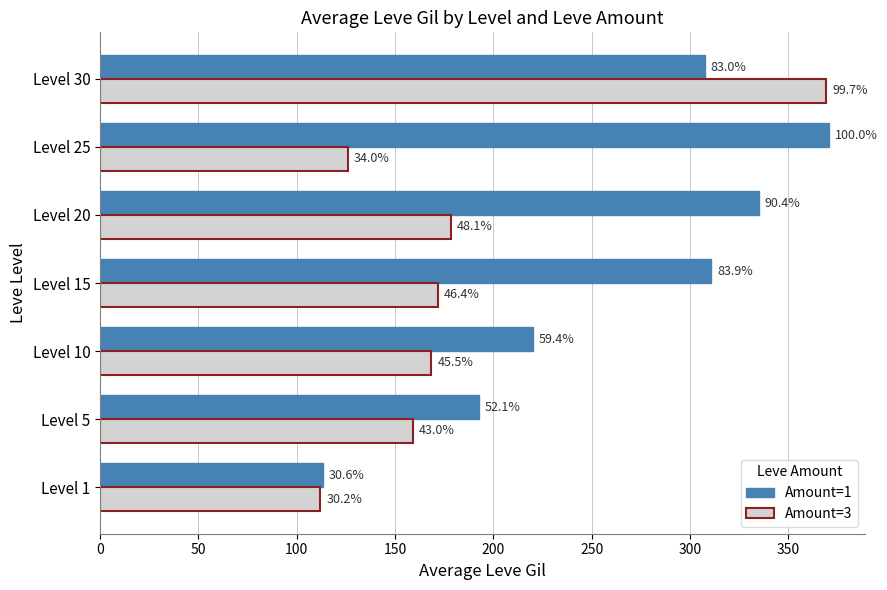

What are all the series names shown in the legend?

Amount=1, Amount=3